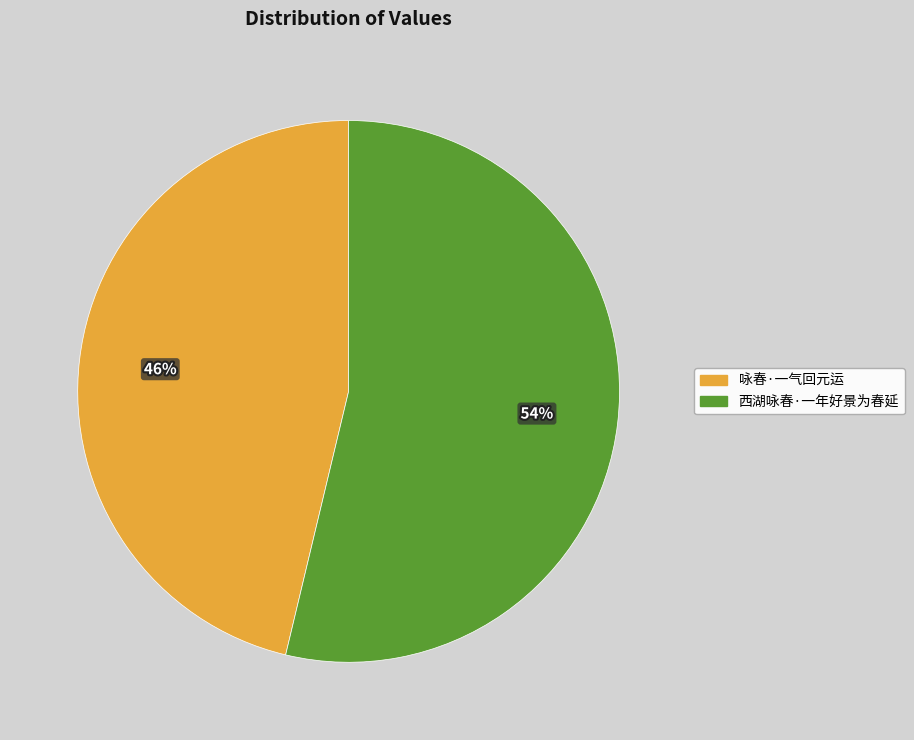

Which category has the biggest portion of the pie?

西湖咏春·一年好景为春延